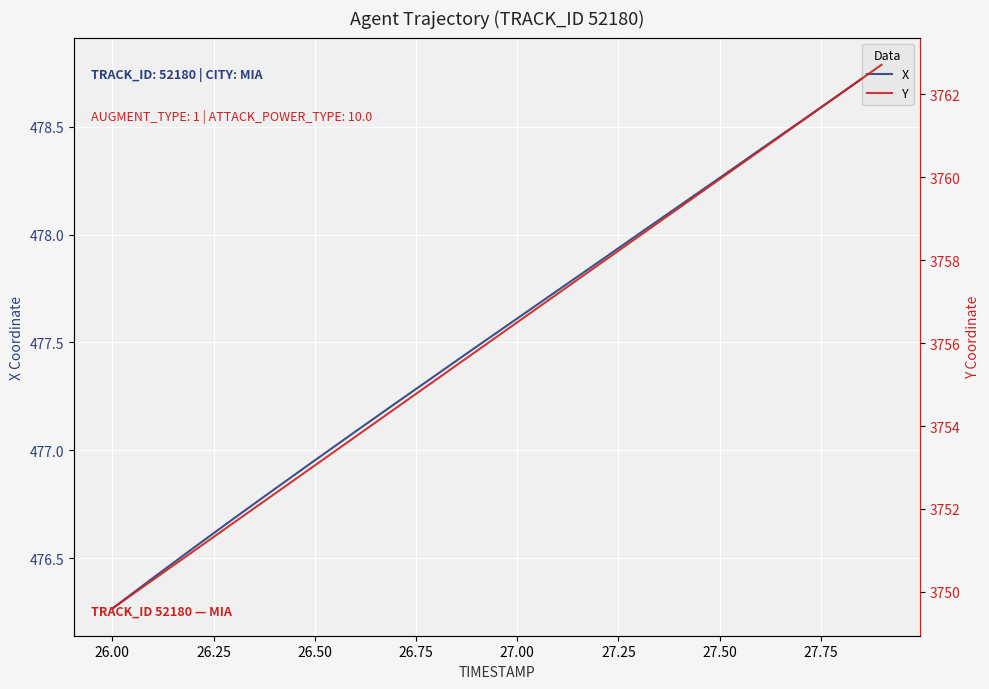

What is the label of the 9th point from the left?

27.75